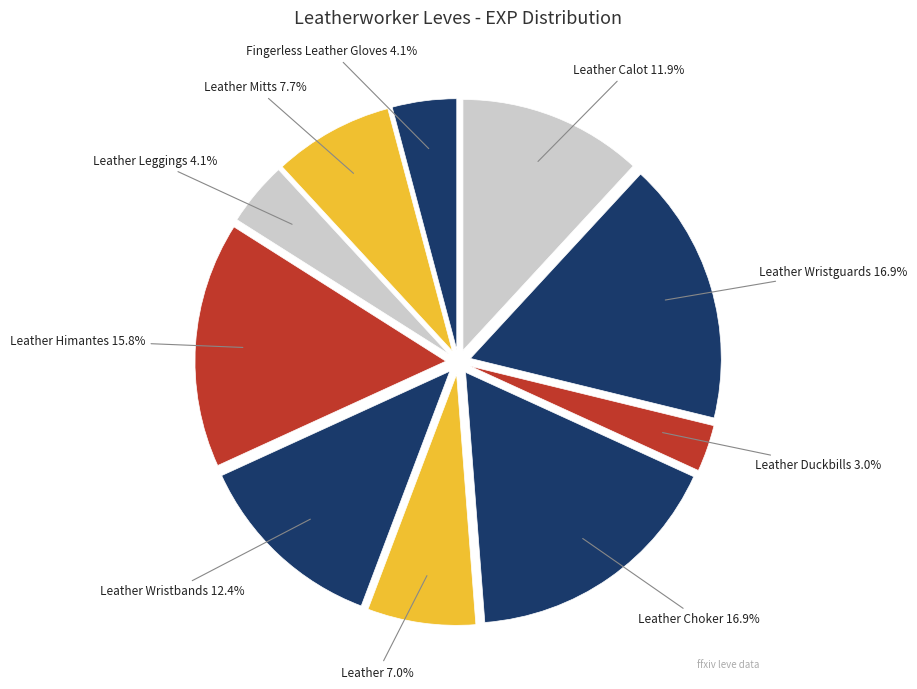

Is the sum of Leather Duckbills and Leather Wristbands greater than half?

No